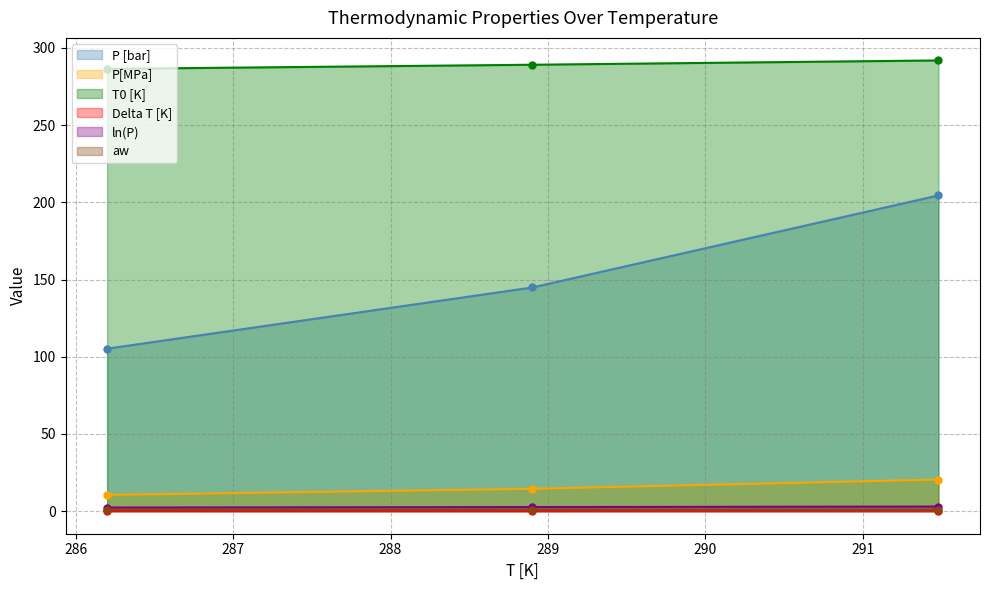

The value of P[MPa] at 288.9 is 144.9. True or false?

True